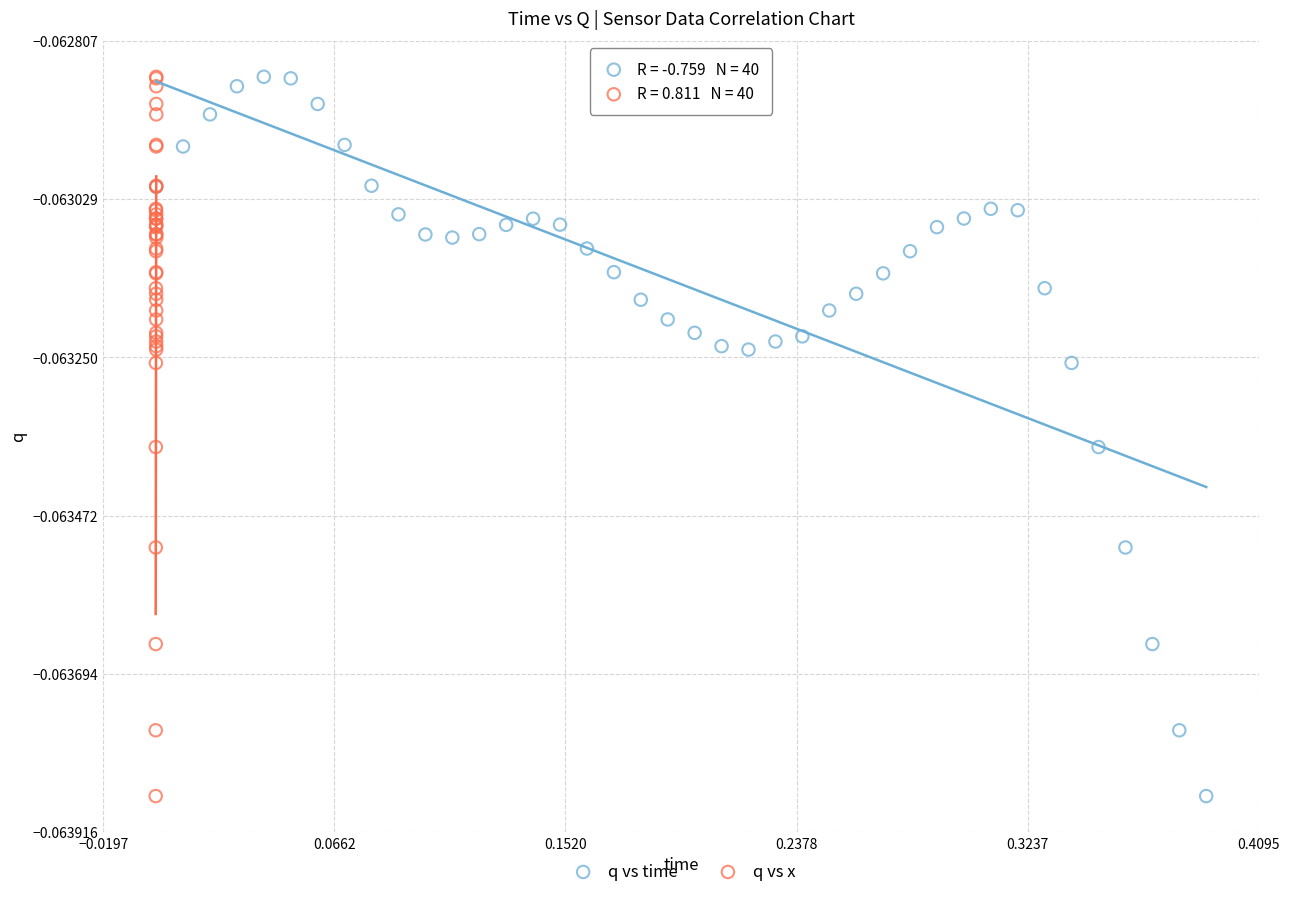

What are all the series names shown in the legend?

q vs time, q vs x